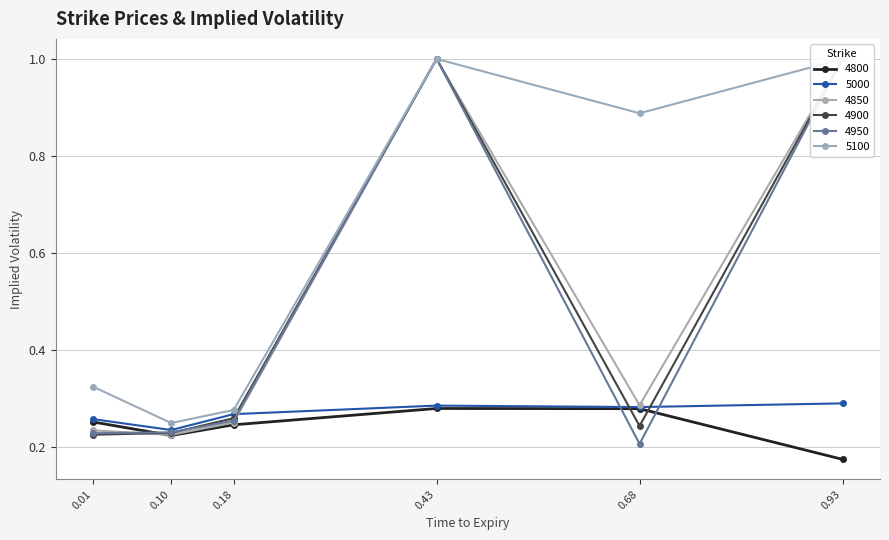

True or false: 5100 and 4800 cross at least once.

False